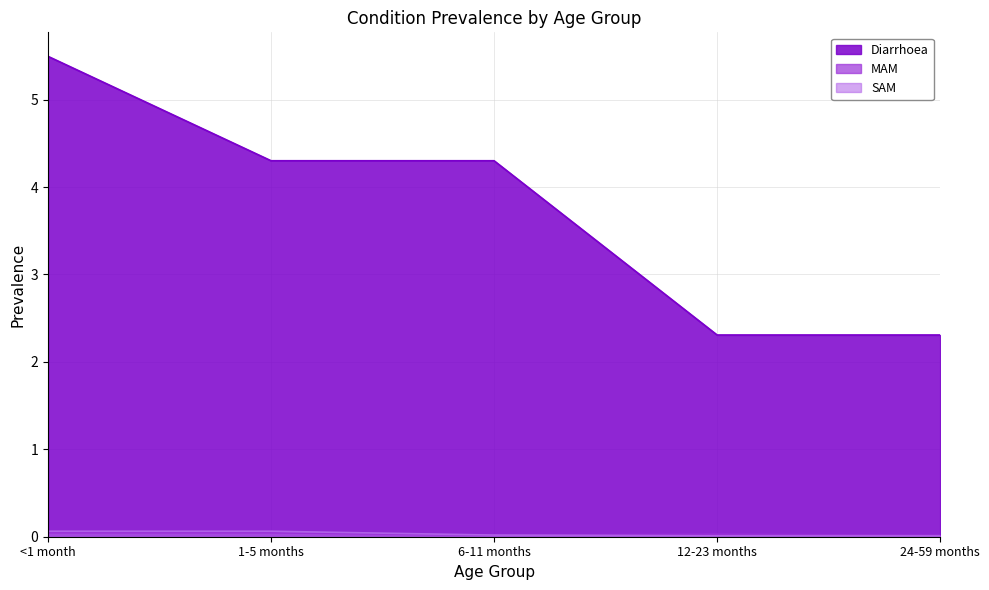

True or false: SAM has more than 0 points higher than both neighbors.

False